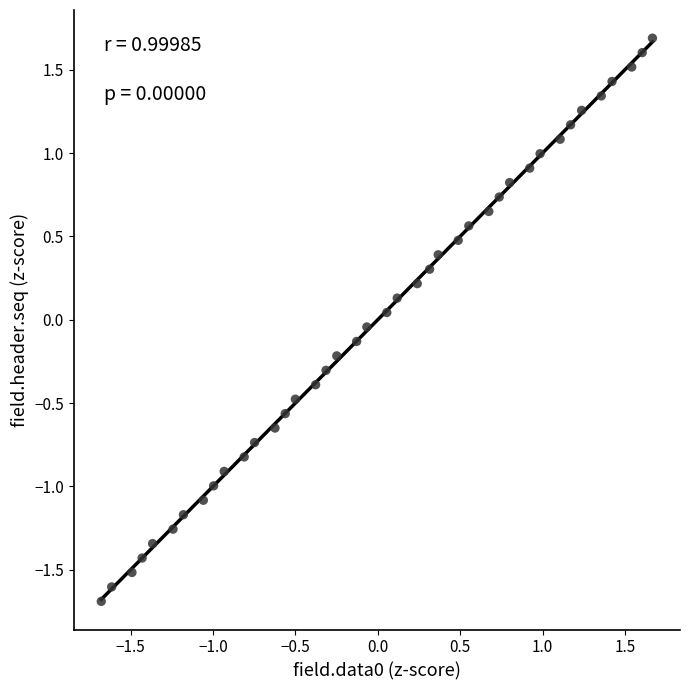

What is the range of X values (max minus min)?

3.3